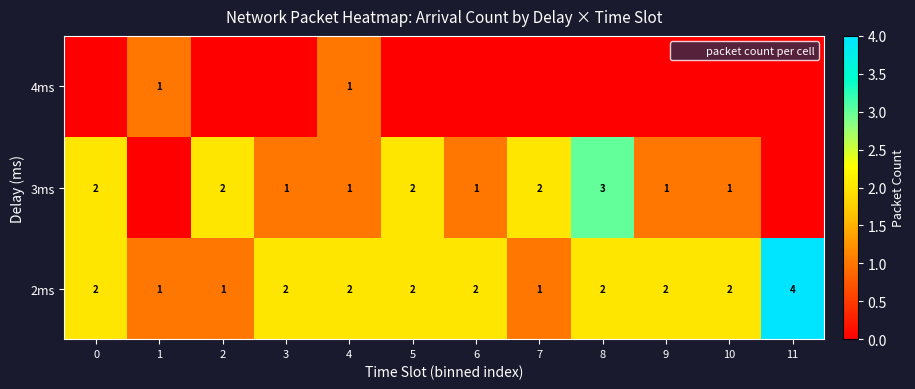

What is the spread (max minus min) of values at 3?

2